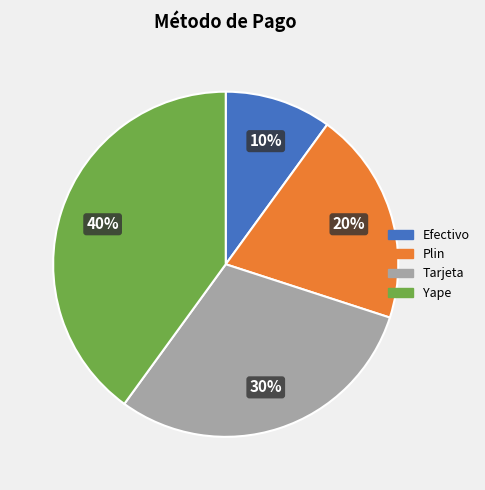

Which slice is the largest?

Yape